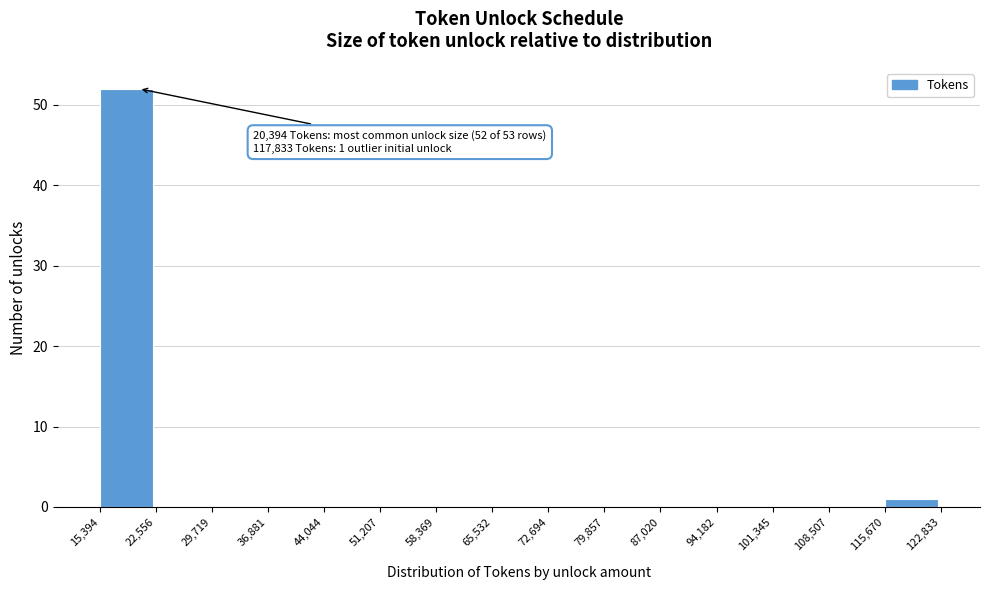

Over which range of the x-axis is the bar tallest?

15,394 to 22,556